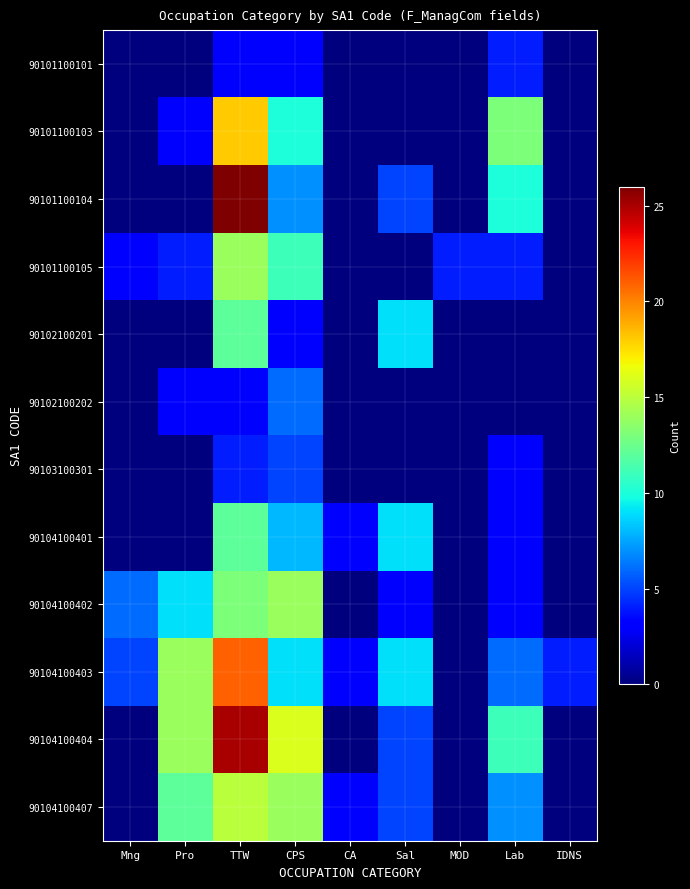

Reading left to right, list all the values displayed in this chart.

90101100101: Mng=0	Pro=0	TTW=3	CPS=3	CA=0	Sal=0	MOD=0	Lab=4	IDNS=0
90101100103: Mng=0	Pro=3	TTW=18	CPS=10	CA=0	Sal=0	MOD=0	Lab=13	IDNS=0
90101100104: Mng=0	Pro=0	TTW=26	CPS=7	CA=0	Sal=5	MOD=0	Lab=10	IDNS=0
90101100105: Mng=3	Pro=4	TTW=14	CPS=11	CA=0	Sal=0	MOD=4	Lab=4	IDNS=0
90102100201: Mng=0	Pro=0	TTW=12	CPS=3	CA=0	Sal=9	MOD=0	Lab=0	IDNS=0
90102100202: Mng=0	Pro=3	TTW=3	CPS=6	CA=0	Sal=0	MOD=0	Lab=0	IDNS=0
90103100301: Mng=0	Pro=0	TTW=4	CPS=5	CA=0	Sal=0	MOD=0	Lab=3	IDNS=0
90104100401: Mng=0	Pro=0	TTW=12	CPS=8	CA=3	Sal=9	MOD=0	Lab=3	IDNS=0
90104100402: Mng=6	Pro=9	TTW=13	CPS=14	CA=0	Sal=3	MOD=0	Lab=3	IDNS=0
90104100403: Mng=5	Pro=14	TTW=21	CPS=9	CA=3	Sal=9	MOD=0	Lab=6	IDNS=4
90104100404: Mng=0	Pro=14	TTW=25	CPS=16	CA=0	Sal=5	MOD=0	Lab=11	IDNS=0
90104100407: Mng=0	Pro=12	TTW=15	CPS=14	CA=3	Sal=5	MOD=0	Lab=7	IDNS=0